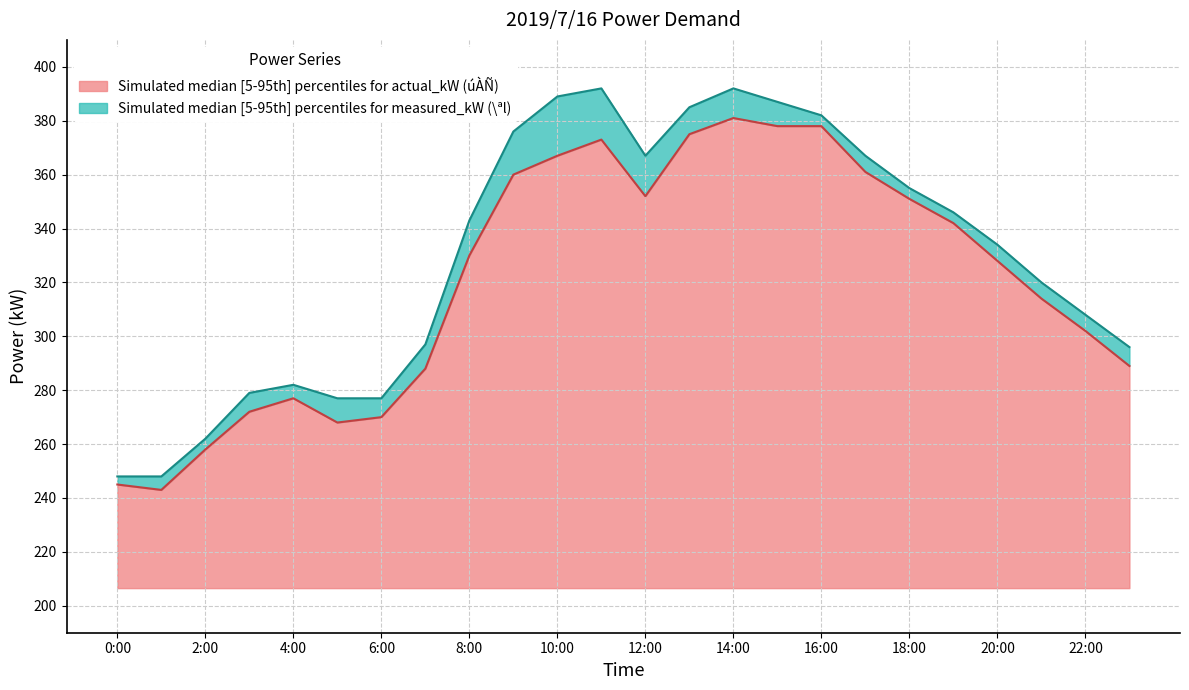

What is the sum of the measured_kW values at 11:00 and 13:00?

777